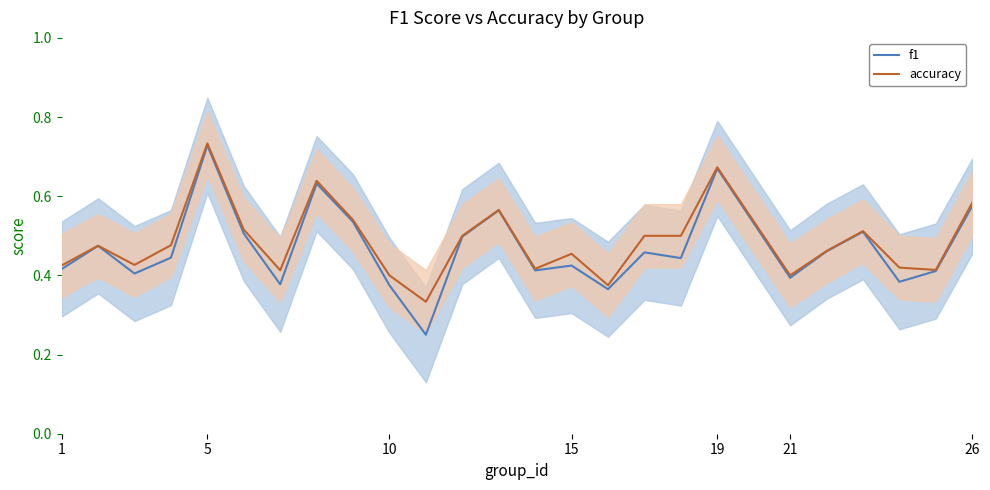

Which category has the highest value in the f1 series?

5